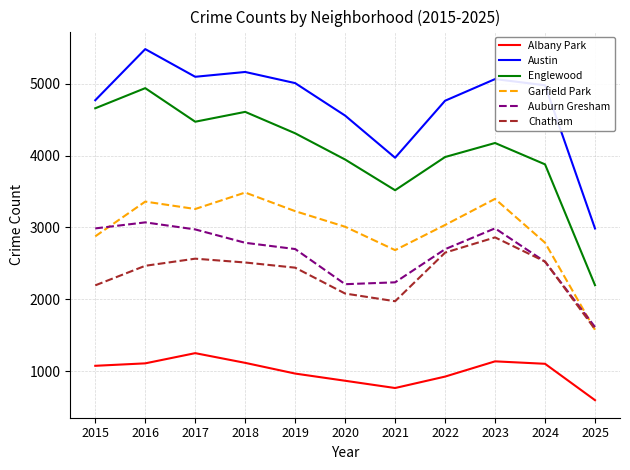

What is the average value of the Albany Park series?

993